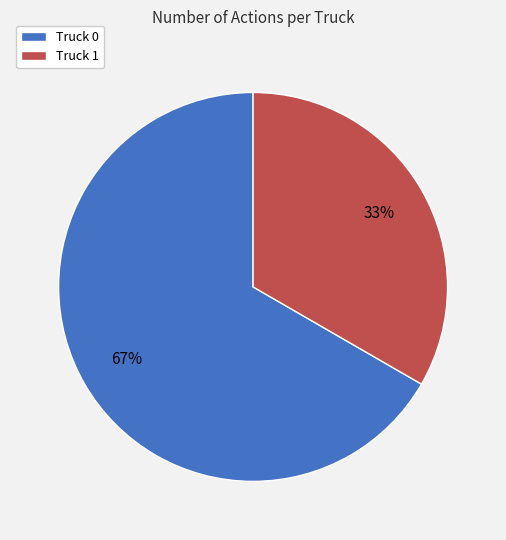

Is the sum of Truck 0 and Truck 1 greater than half?

Yes